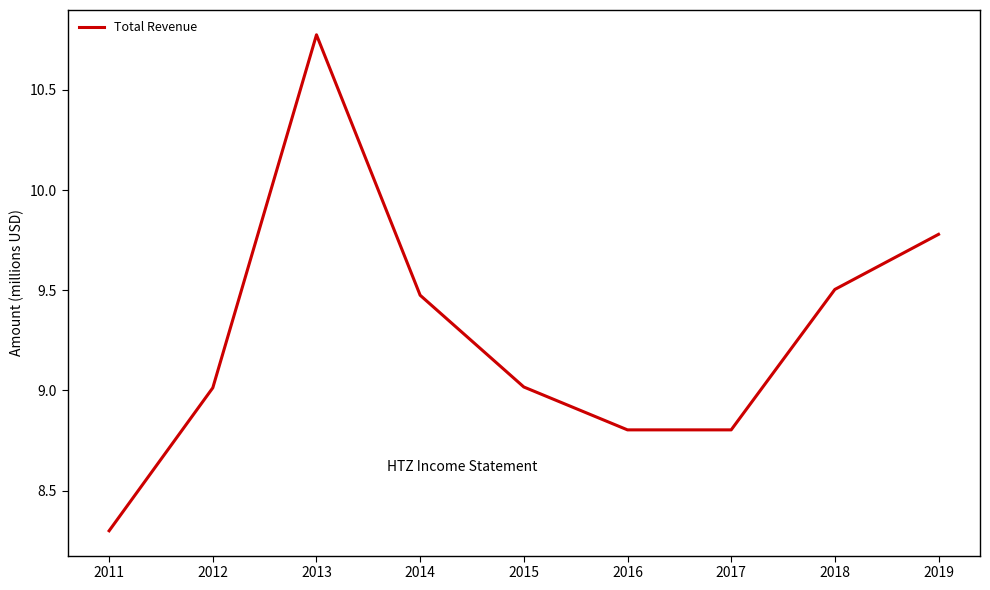

Does the chart have visible grid lines?

No